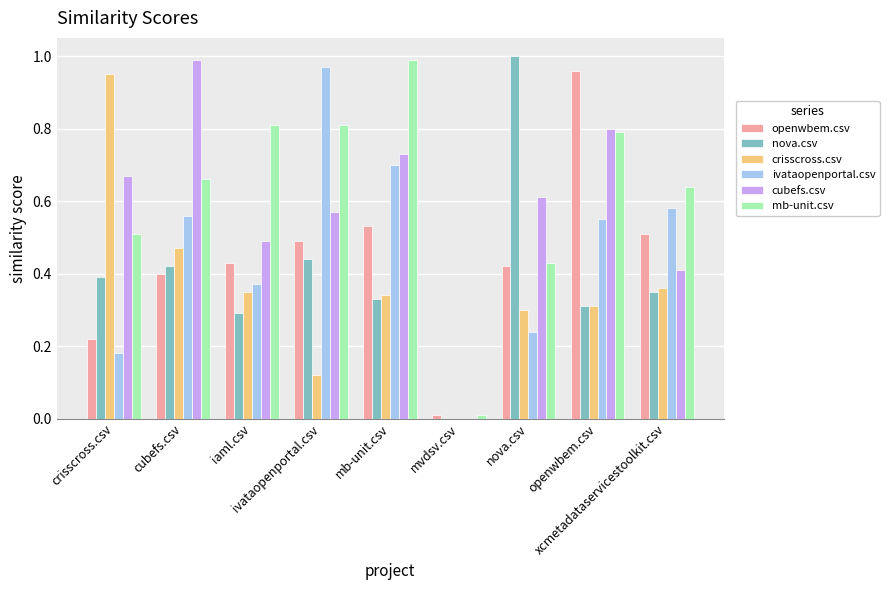

How many positive values does the crisscross.csv series have?

8